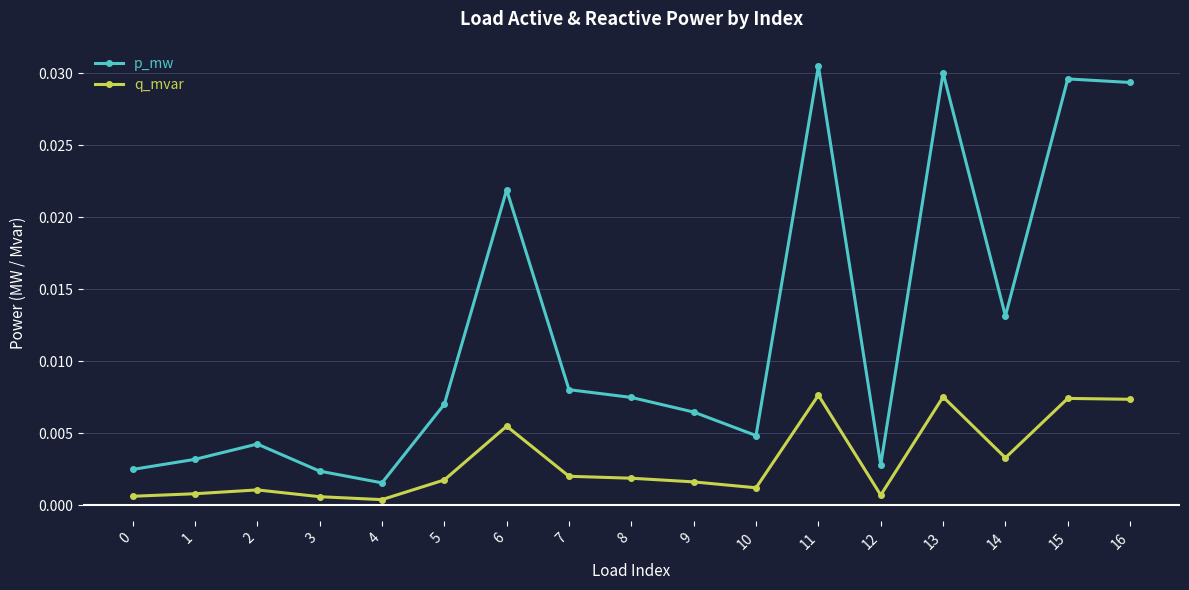

Where is the first local minimum for p_mw?

4